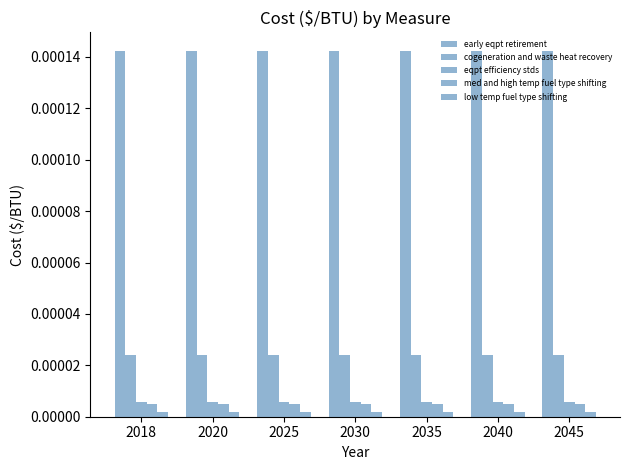

How many data points does each series have?

7